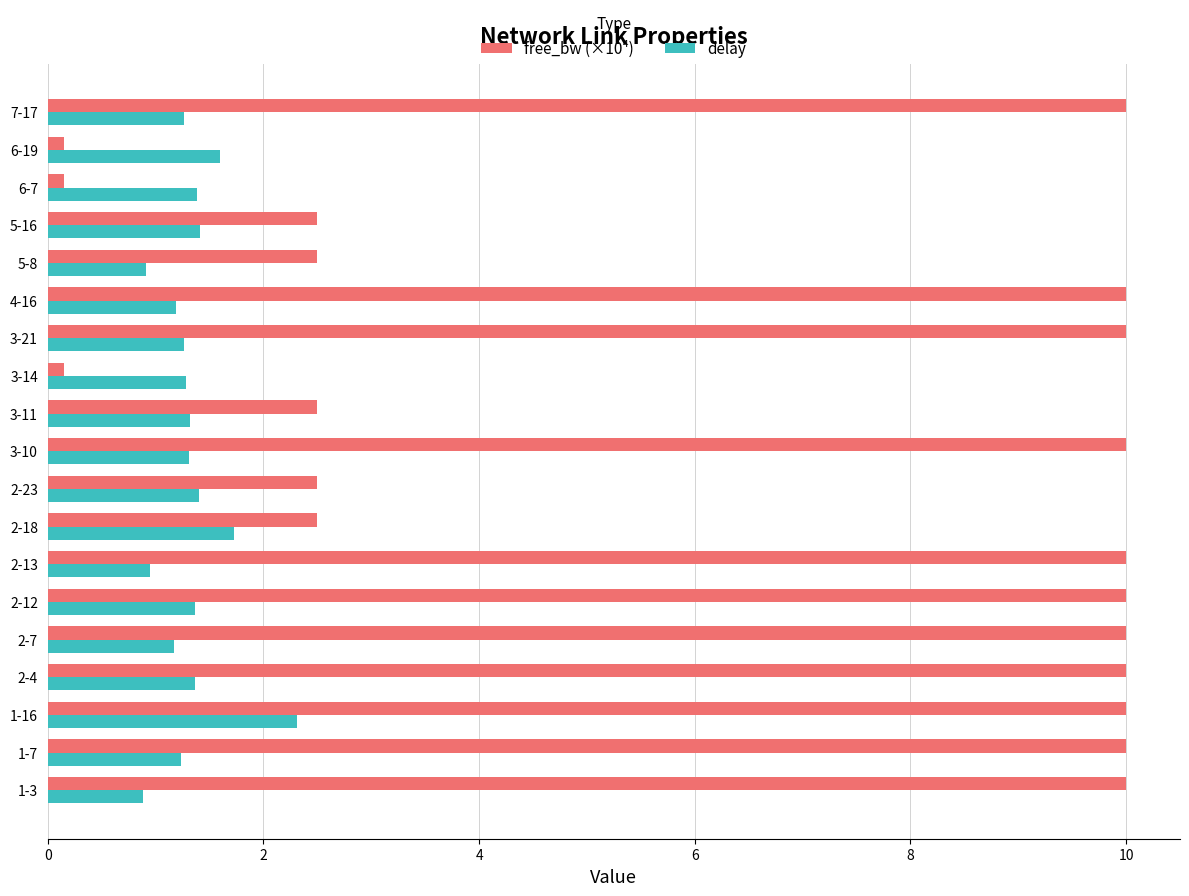

List the series in order of their overall mean, highest first.

free_bw (×10⁴), delay